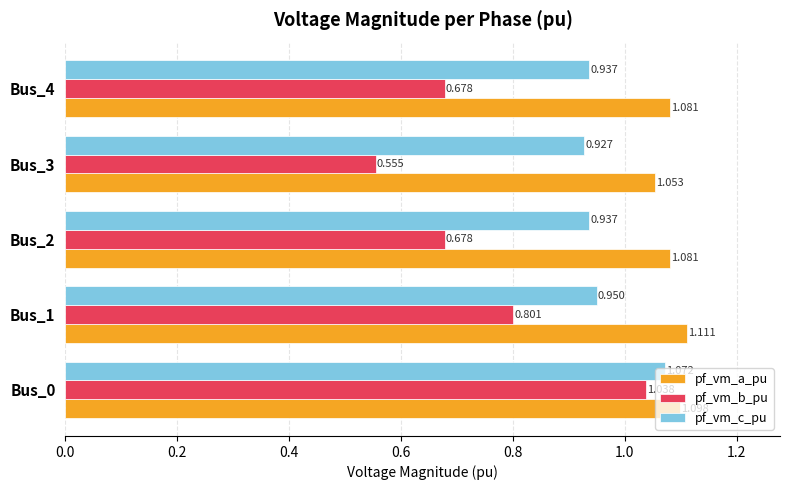

Which series has the largest range (max minus min)?

pf_vm_b_pu